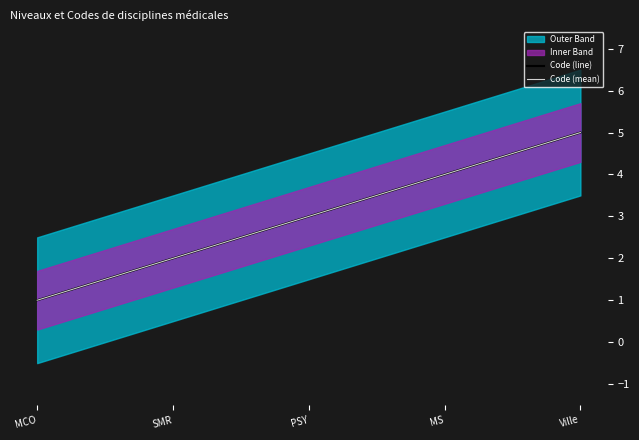

True or false: Code (mean) has more than 2 interior local peaks.

False